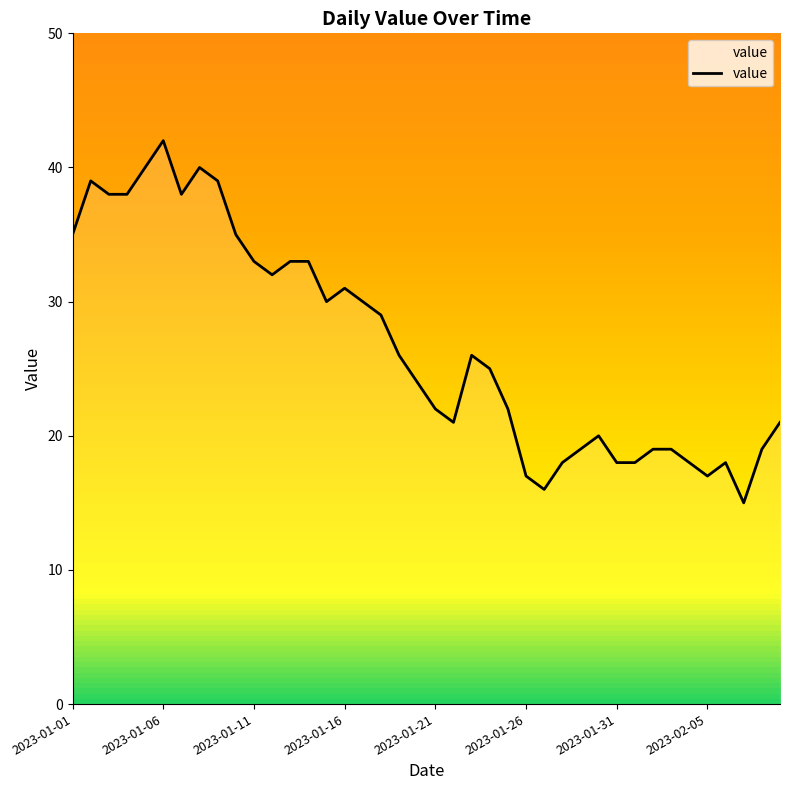

What is the difference between the maximum and minimum values?

27